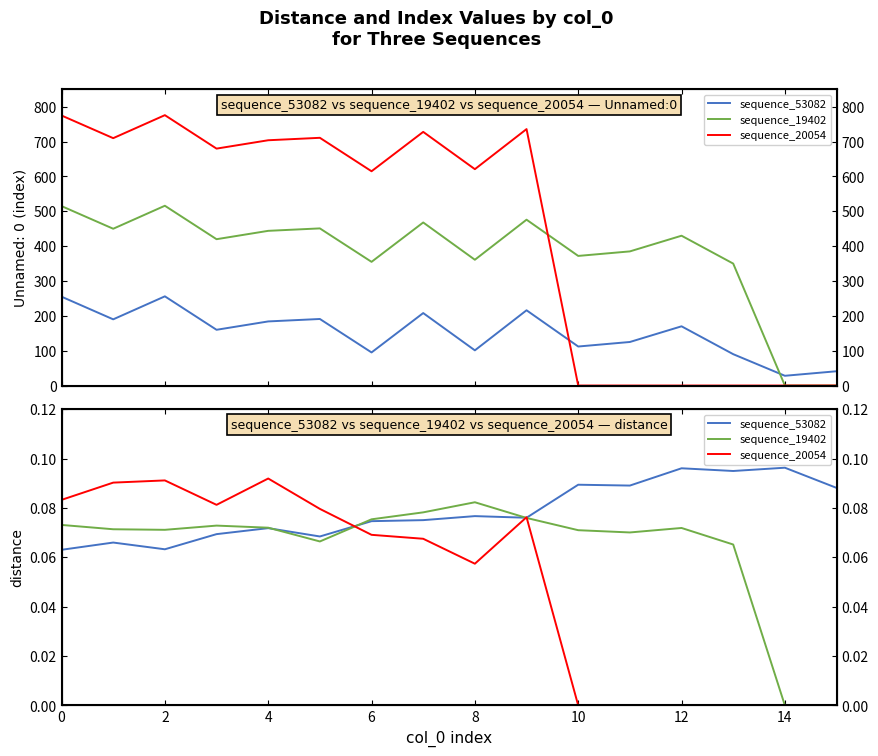

How many lines are shown in the chart?

3